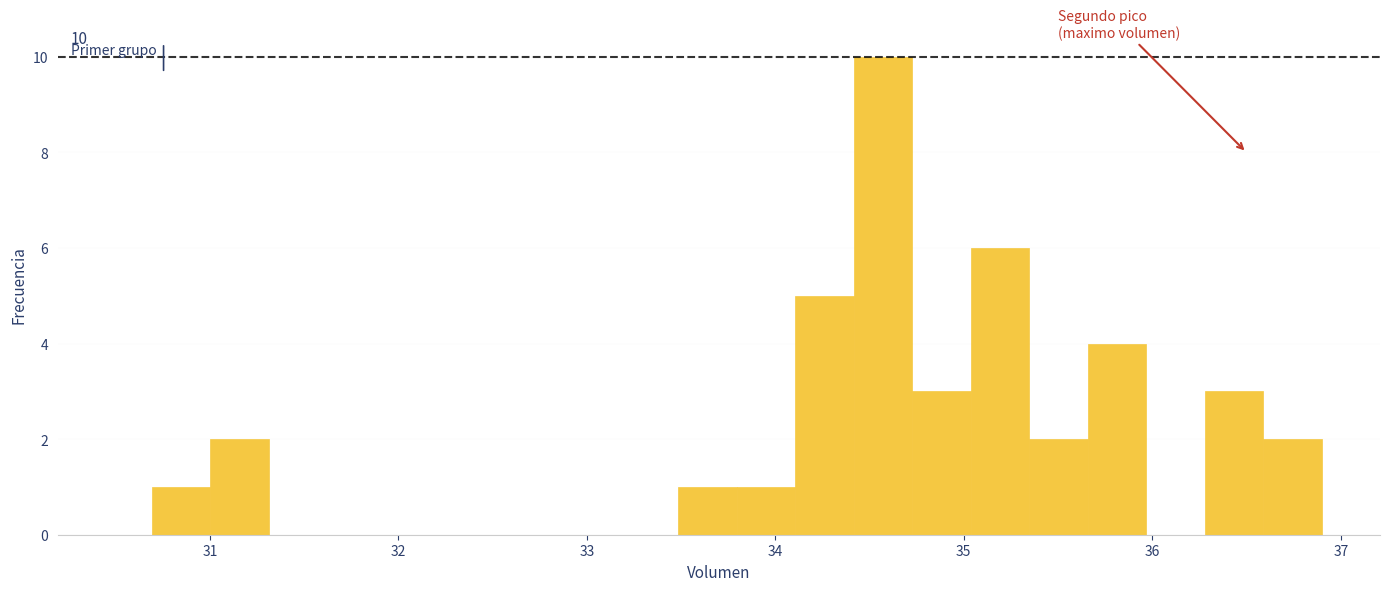

Around what value on the x-axis is the tallest bar? Give the approximate position of its centre, as read against the axis.

34.6